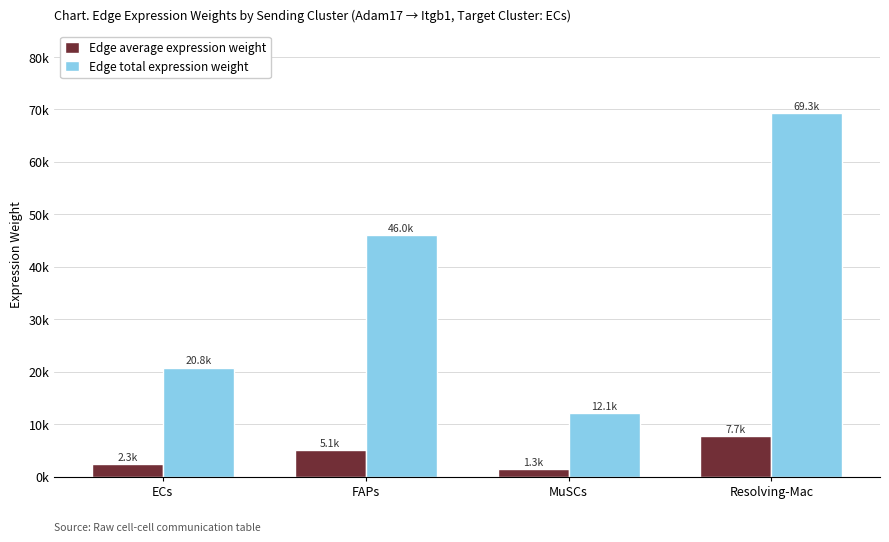

What is the approximate value of Edge average expression weight at MuSCs?

1347.7